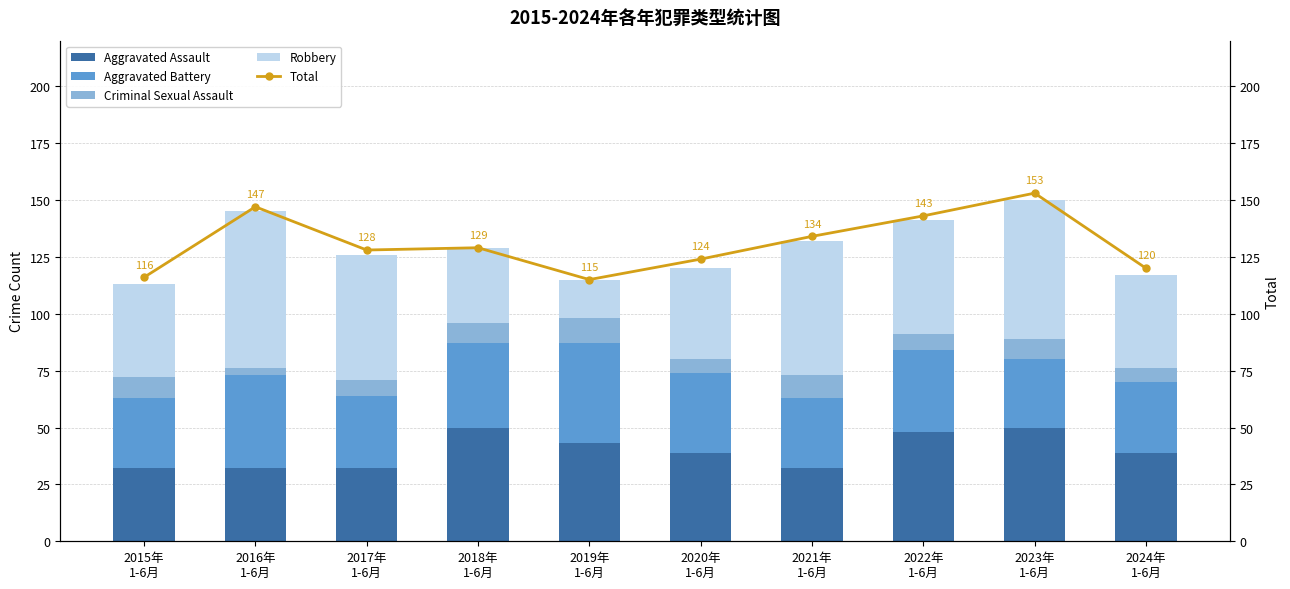

Reading left to right, extract all data points from this chart.

Aggravated Assault: 32	32	32	50	43	39	32	48	50	39
Aggravated Battery: 31	41	32	37	44	35	31	36	30	31
Criminal Sexual Assault: 9	3	7	9	11	6	10	7	9	6
Robbery: 41	69	55	33	17	40	59	50	61	41
Total: 116	147	128	129	115	124	134	143	153	120